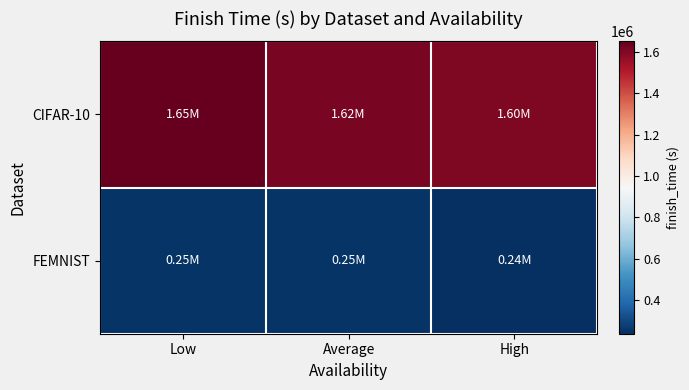

Reading right to left, list all the values displayed in this chart.

CIFAR-10: High=1603522.2	Average=1616575.1	Low=1651565.2
FEMNIST: High=236739.4	Average=248605.0	Low=249447.1